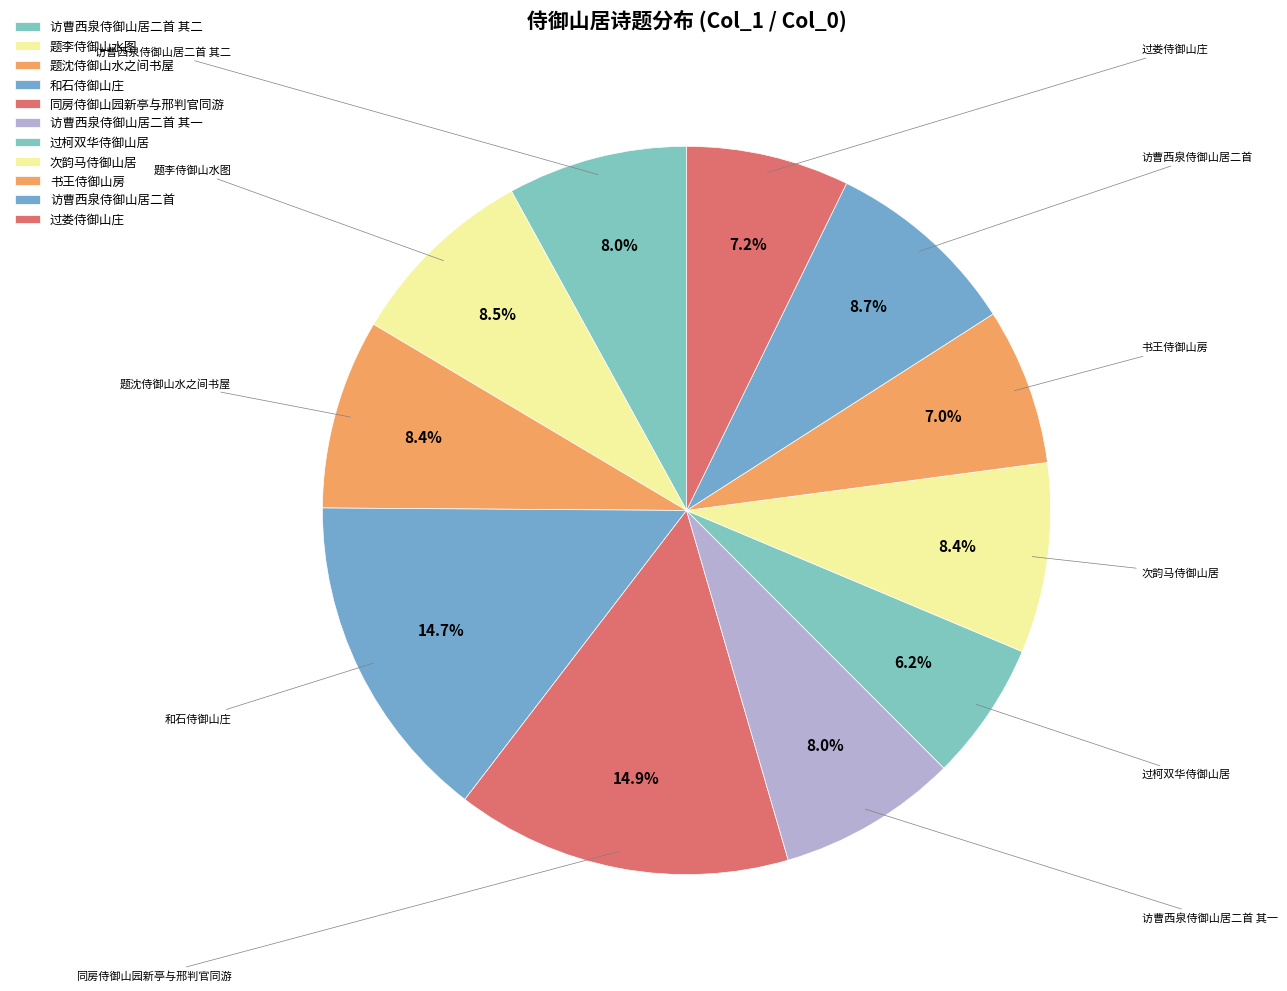

Count the number of slices in the pie.

11